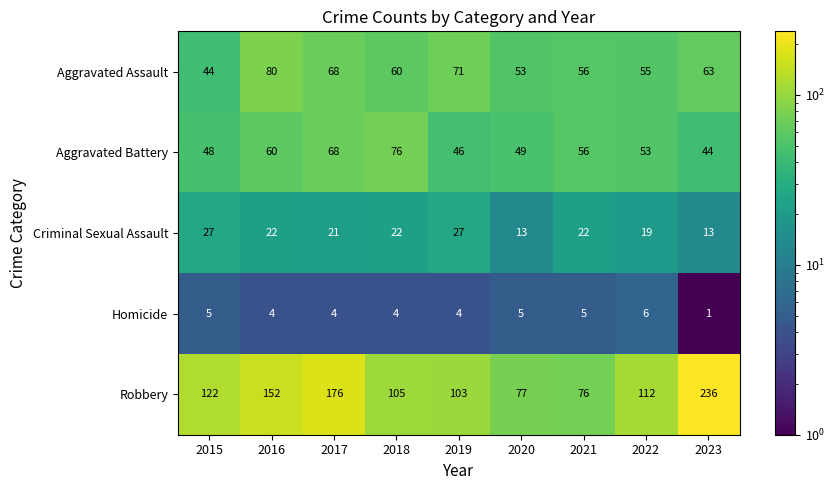

At which category is the sum across all series the highest?

2023